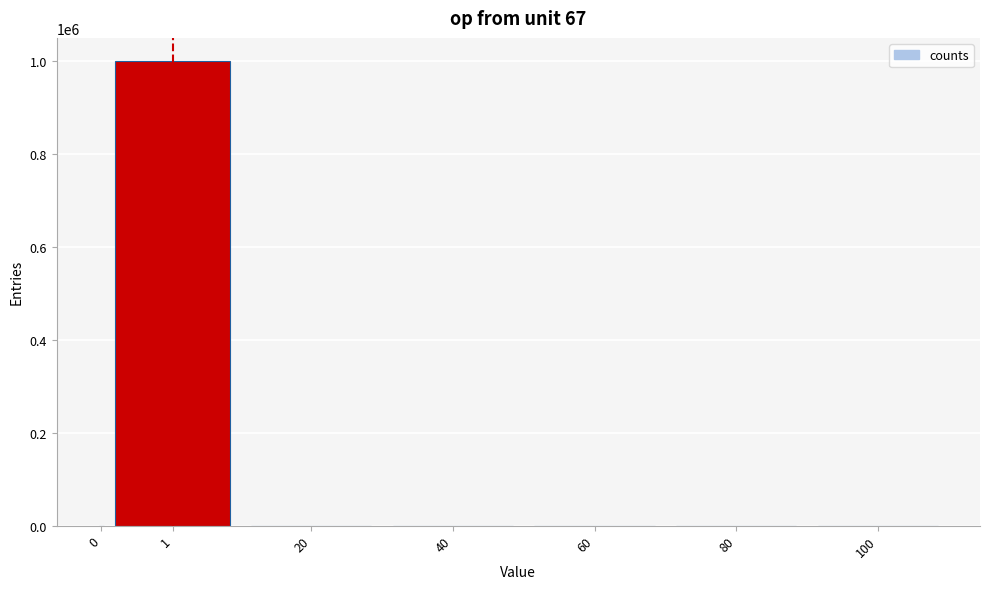

What is the sum of all values?

1000000